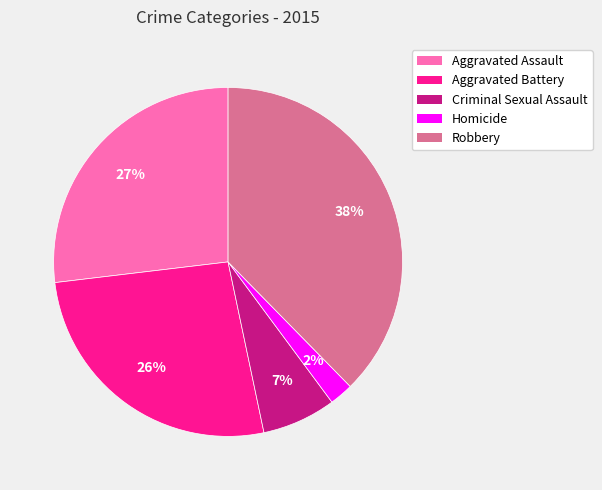

How many slices are in this pie chart?

5